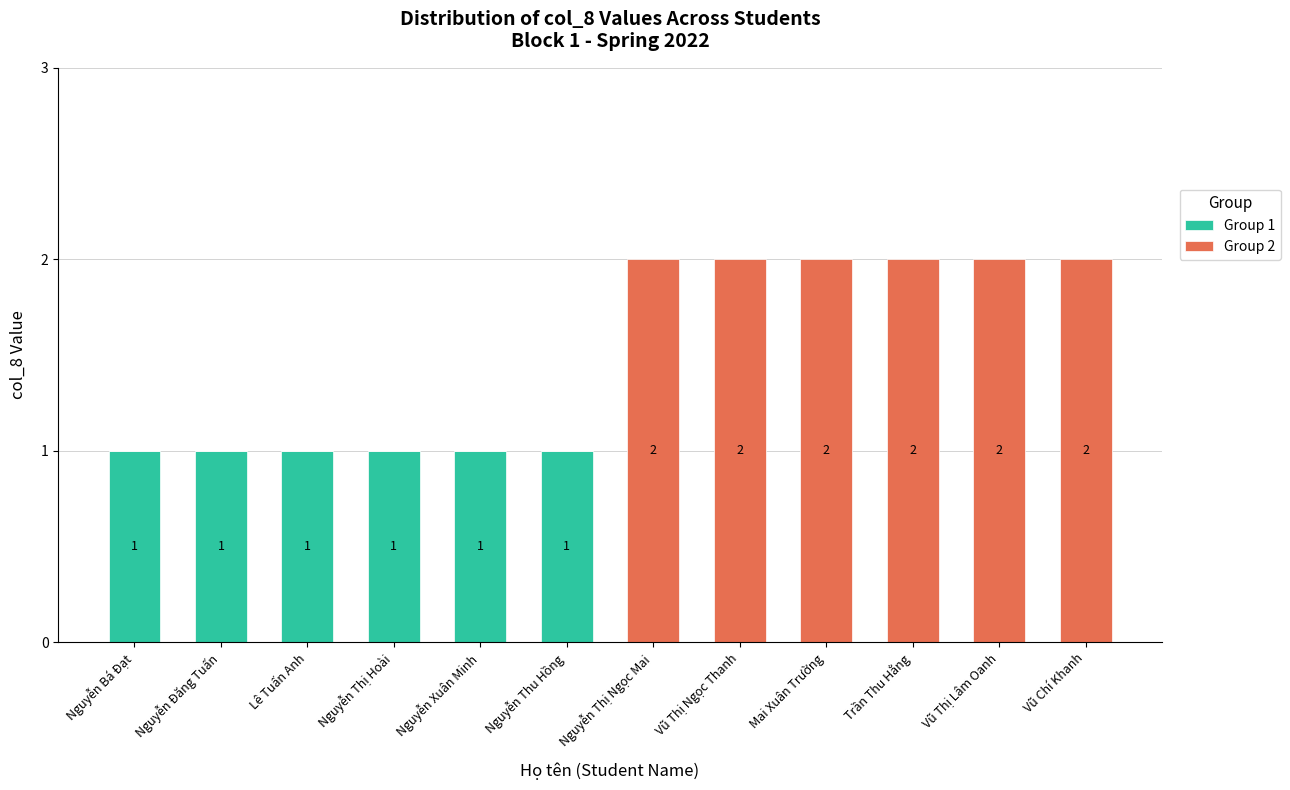

The value of Group 1 at Nguyễn Thị Hoài is 1. True or false?

True